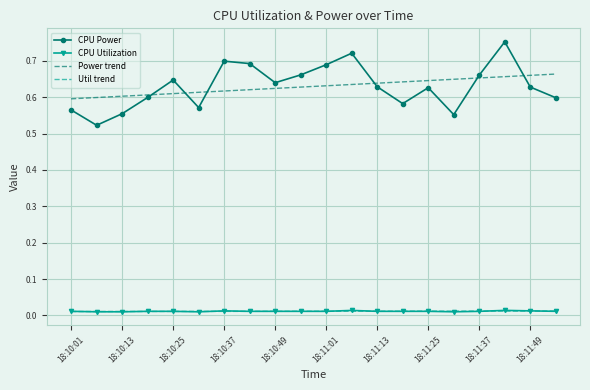

At how many categories does at least one series exceed 0?

20